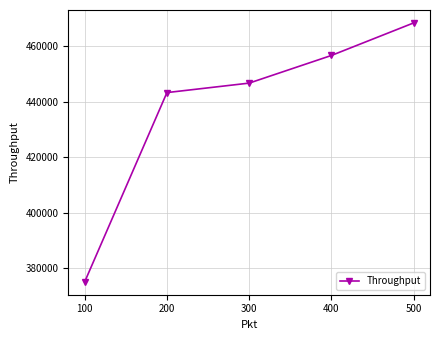

Rank the categories by value from lowest to highest.

100, 200, 300, 400, 500